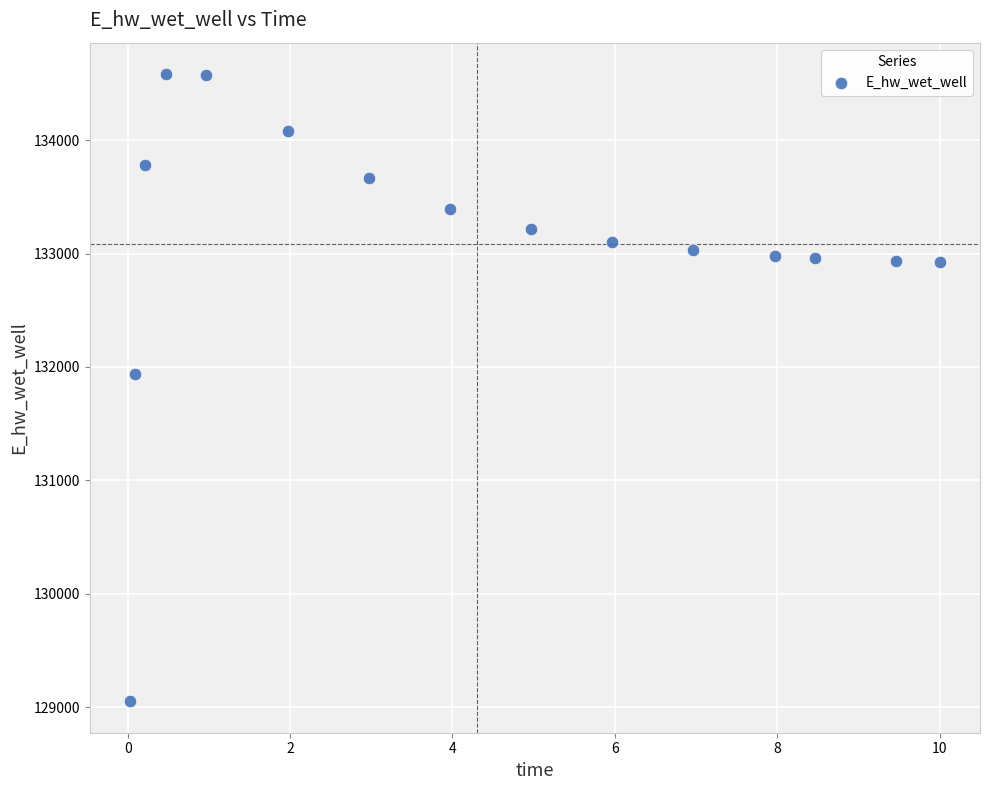

What Y value in the scatter plot is closest to 131817?

131937.6